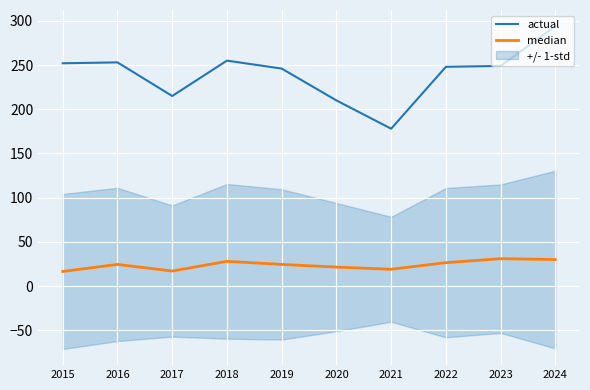

Reading right to left, transcribe all the data shown in this chart.

actual: 294.0	249.0	248.0	178.0	210.0	246.0	255.0	215.0	253.0	252.0
median: 30.0	31.0	26.5	19.0	21.5	24.5	28.0	17.0	24.5	16.5